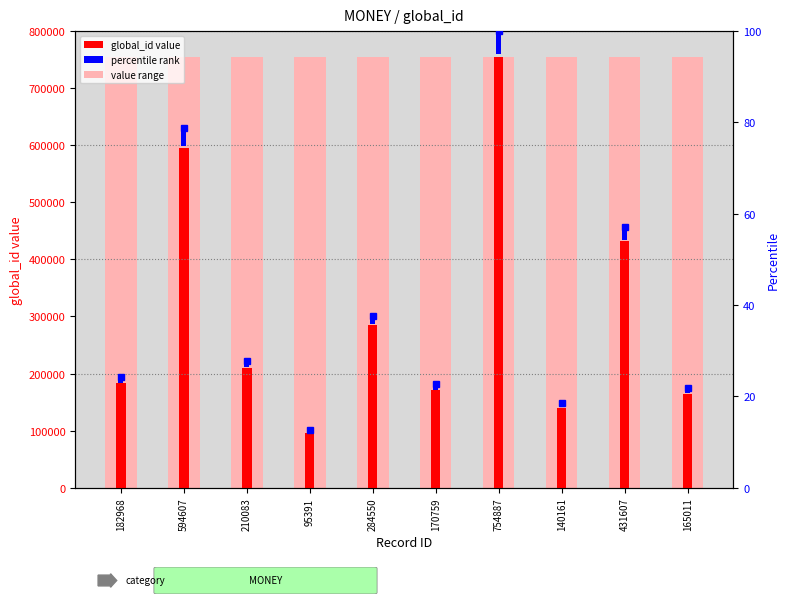

Reading right to left, list all the values displayed in this chart.

165011=165011	431607=431607	140161=140161	754887=754887	170759=170759	284550=284550	95391=95391	210083=210083	594607=594607	182968=182968